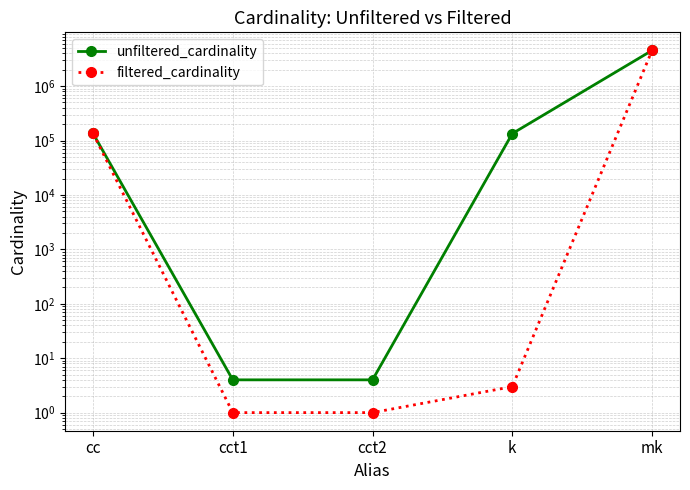

Read the filtered_cardinality value at cc.

135086